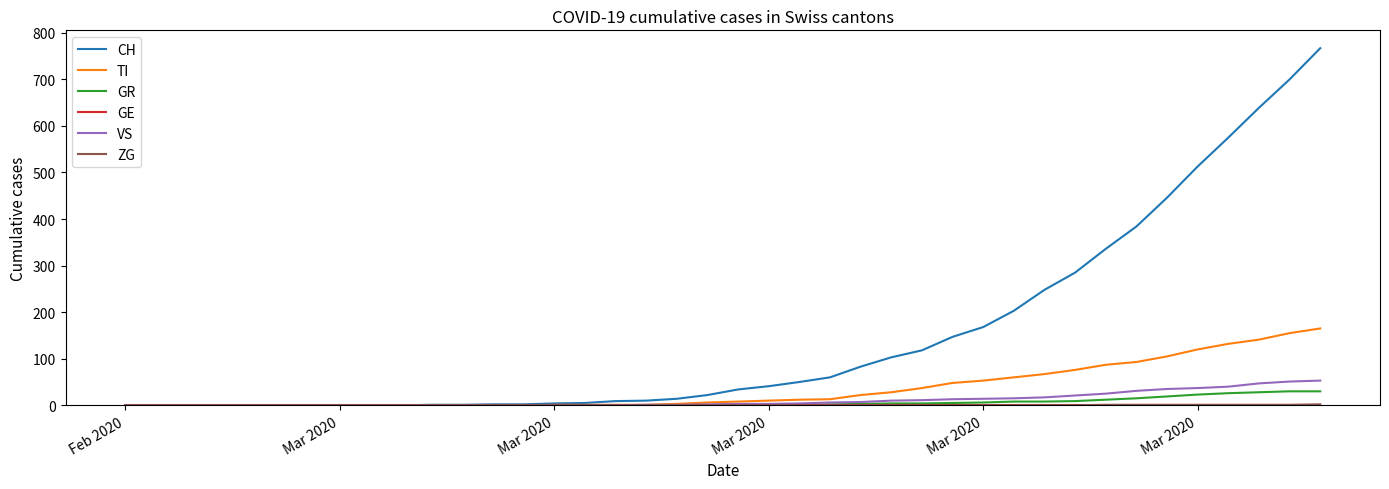

Is this an area chart (filled region under the line)?

No